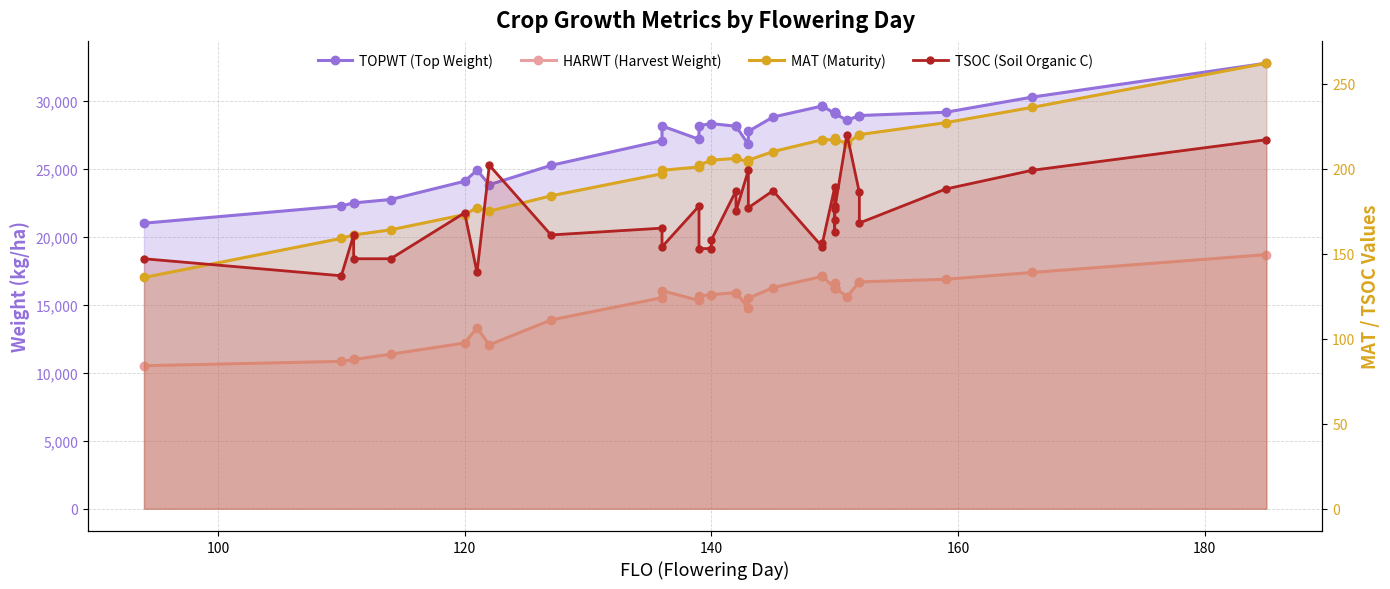

Reading right to left, transcribe all the data shown in this chart.

TOPWT (Top Weight): 32787	30288	29175	28935	28935	28584	29089	29172	29089	29089	29089	29638	29638	28823	27770	26814	28148	28148	28339	28339	28186	27184	28169	27088	25267	23845	24913	24100	22755	22505	22505	22281	21012
HARWT (Harvest Weight): 18701	17386	16887	16694	16694	15608	16262	16605	16262	16262	16262	17099	17099	16272	15492	14769	15903	15903	15756	15756	15643	15329	16045	15530	13893	12064	13316	12198	11373	10986	10986	10845	10524
MAT (Maturity): 262	236	227	220	220	215	217	218	217	217	217	217	217	210	205	204	206	206	205	205	202	201	199	197	184	175	177	173	164	161	161	159	136
TSOC (Soil Organic C): 217	199	188	168	186	220	176	163	178	170	189	156	154	187	177	199	175	187	158	153	153	178	154	165	161	202	139	174	147	147	161	137	147